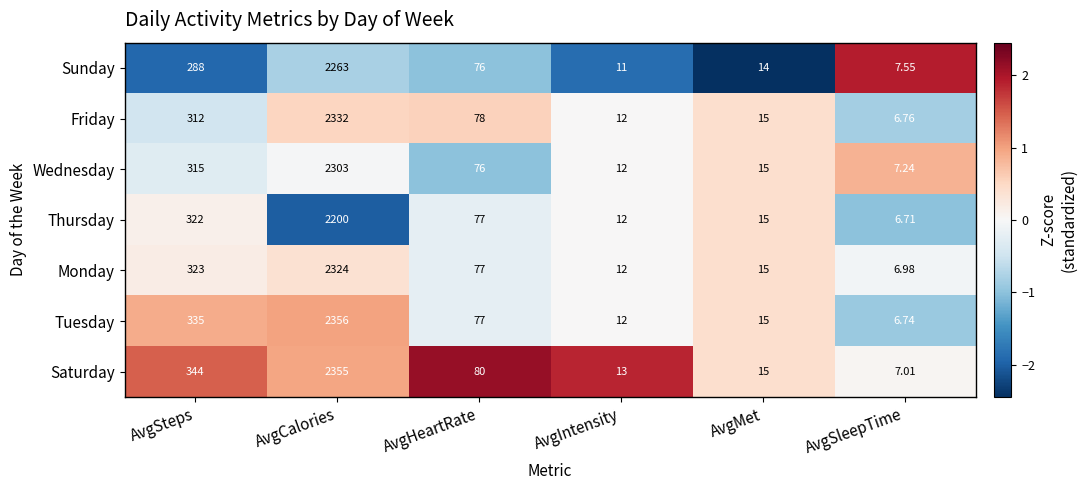

List the labels in order of Tuesday value, smallest first.

AvgSleepTime, AvgIntensity, AvgMet, AvgHeartRate, AvgSteps, AvgCalories